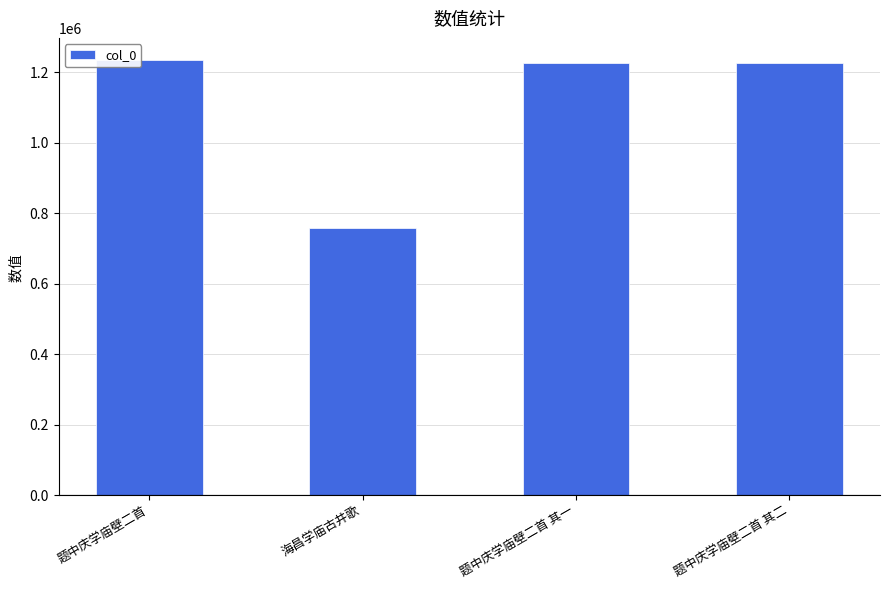

What is the maximum value shown in the chart?

1235274